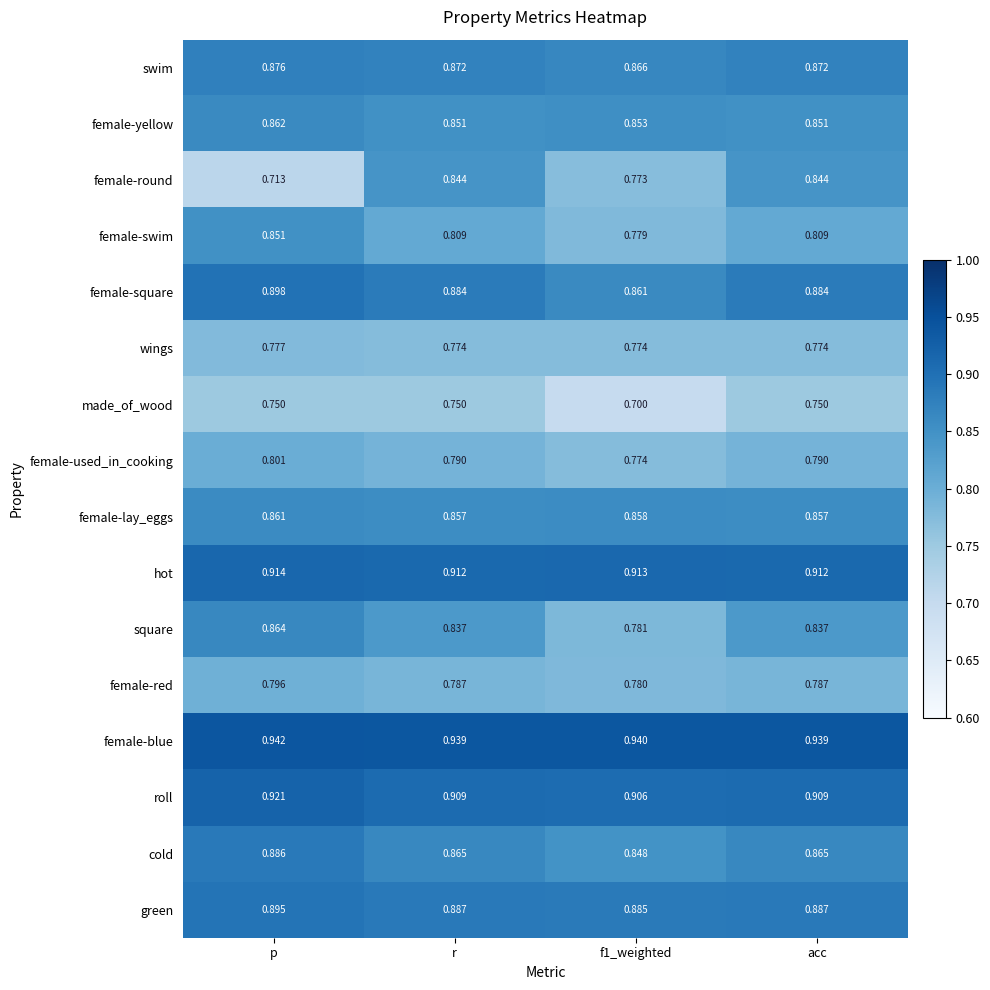

At which category is the sum across all series the highest?

p